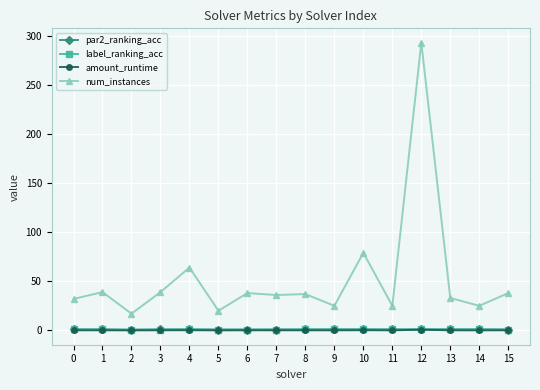

What is the maximum value for num_instances?

293.0